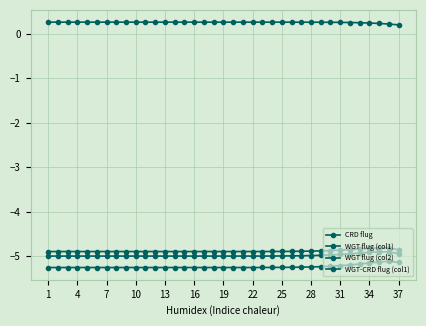

True or false: WGT-CRD flug (col1) and WGT flug (col2) intersect in this chart.

False